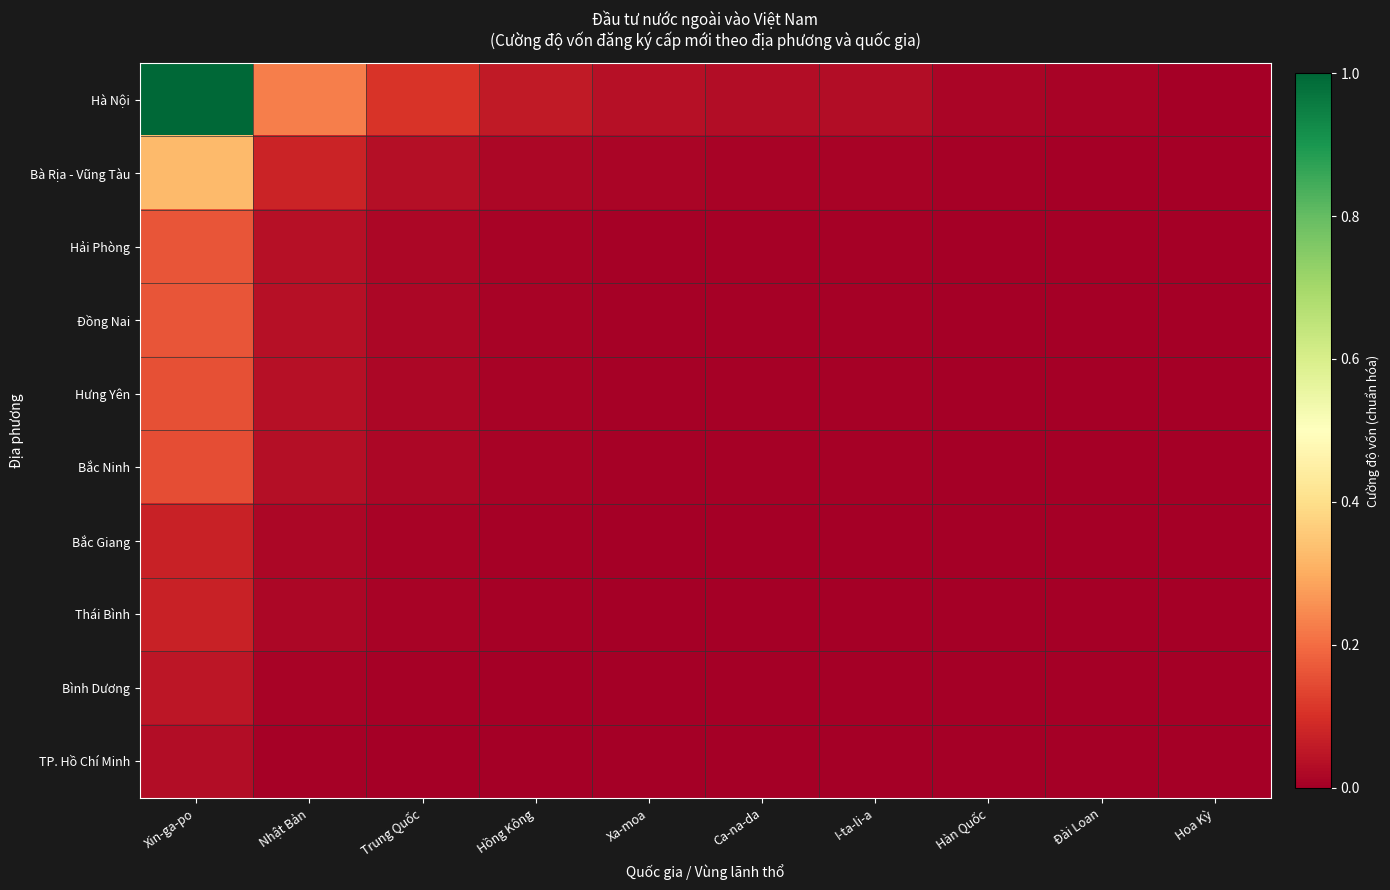

Reading right to left, list all the values displayed in this chart.

Hà Nội: Hoa Kỳ=0.0	Đài Loan=0.0	Hàn Quốc=0.0	I-ta-li-a=0.0	Ca-na-da=0.0	Xa-moa=0.0	Hồng Kông=0.1	Trung Quốc=0.1	Nhật Bản=0.2	Xin-ga-po=1.0
Bà Rịa - Vũng Tàu: Hoa Kỳ=0.0	Đài Loan=0.0	Hàn Quốc=0.0	I-ta-li-a=0.0	Ca-na-da=0.0	Xa-moa=0.0	Hồng Kông=0.0	Trung Quốc=0.0	Nhật Bản=0.1	Xin-ga-po=0.3
Hải Phòng: Hoa Kỳ=0.0	Đài Loan=0.0	Hàn Quốc=0.0	I-ta-li-a=0.0	Ca-na-da=0.0	Xa-moa=0.0	Hồng Kông=0.0	Trung Quốc=0.0	Nhật Bản=0.0	Xin-ga-po=0.2
Đồng Nai: Hoa Kỳ=0.0	Đài Loan=0.0	Hàn Quốc=0.0	I-ta-li-a=0.0	Ca-na-da=0.0	Xa-moa=0.0	Hồng Kông=0.0	Trung Quốc=0.0	Nhật Bản=0.0	Xin-ga-po=0.2
Hưng Yên: Hoa Kỳ=0.0	Đài Loan=0.0	Hàn Quốc=0.0	I-ta-li-a=0.0	Ca-na-da=0.0	Xa-moa=0.0	Hồng Kông=0.0	Trung Quốc=0.0	Nhật Bản=0.0	Xin-ga-po=0.2
Bắc Ninh: Hoa Kỳ=0.0	Đài Loan=0.0	Hàn Quốc=0.0	I-ta-li-a=0.0	Ca-na-da=0.0	Xa-moa=0.0	Hồng Kông=0.0	Trung Quốc=0.0	Nhật Bản=0.0	Xin-ga-po=0.2
Bắc Giang: Hoa Kỳ=0.0	Đài Loan=0.0	Hàn Quốc=0.0	I-ta-li-a=0.0	Ca-na-da=0.0	Xa-moa=0.0	Hồng Kông=0.0	Trung Quốc=0.0	Nhật Bản=0.0	Xin-ga-po=0.1
Thái Bình: Hoa Kỳ=0.0	Đài Loan=0.0	Hàn Quốc=0.0	I-ta-li-a=0.0	Ca-na-da=0.0	Xa-moa=0.0	Hồng Kông=0.0	Trung Quốc=0.0	Nhật Bản=0.0	Xin-ga-po=0.1
Bình Dương: Hoa Kỳ=0.0	Đài Loan=0.0	Hàn Quốc=0.0	I-ta-li-a=0.0	Ca-na-da=0.0	Xa-moa=0.0	Hồng Kông=0.0	Trung Quốc=0.0	Nhật Bản=0.0	Xin-ga-po=0.0
TP. Hồ Chí Minh: Hoa Kỳ=0.0	Đài Loan=0.0	Hàn Quốc=0.0	I-ta-li-a=0.0	Ca-na-da=0.0	Xa-moa=0.0	Hồng Kông=0.0	Trung Quốc=0.0	Nhật Bản=0.0	Xin-ga-po=0.0